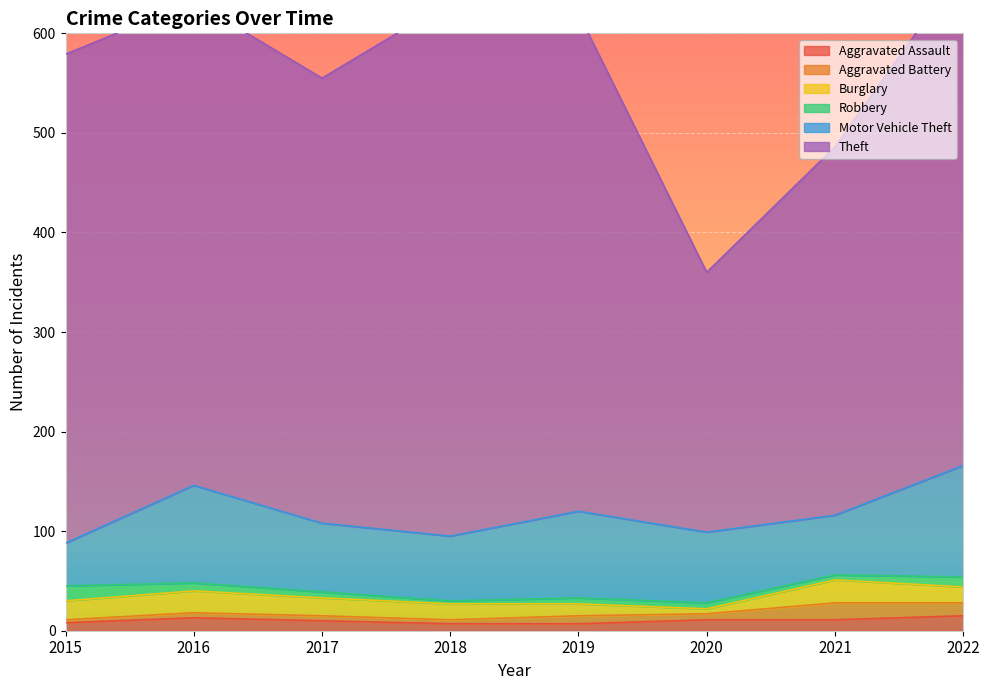

True or false: Motor Vehicle Theft and Theft intersect in this chart.

False